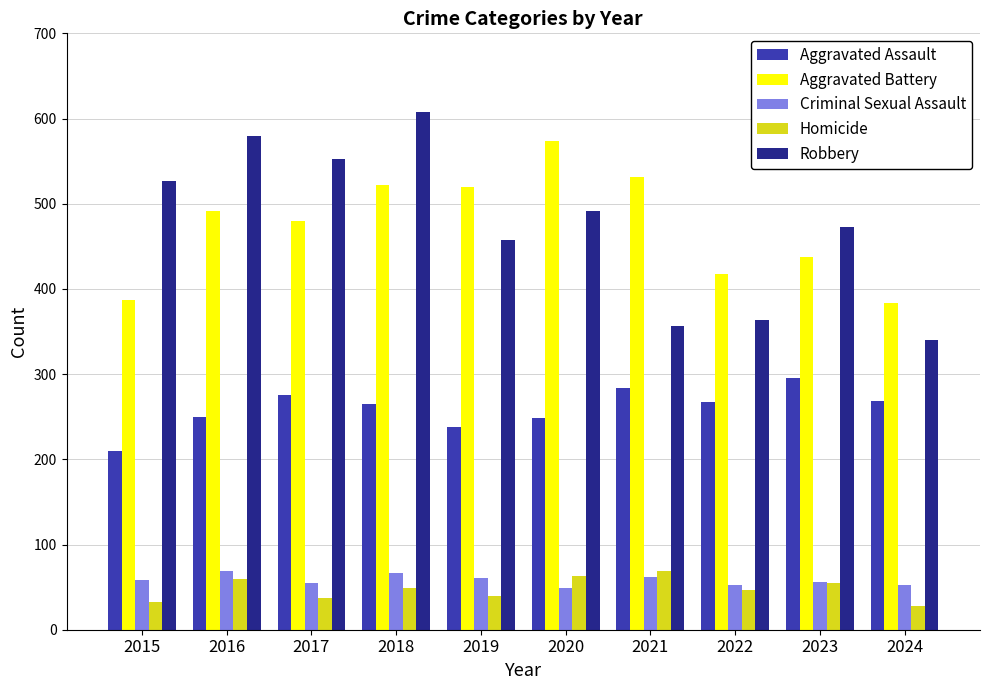

Which category has the highest value in the Homicide series?

2021